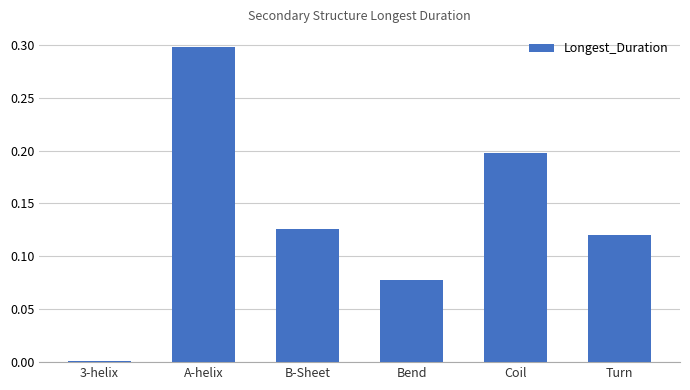

Does the chart contain stacked bars?

No